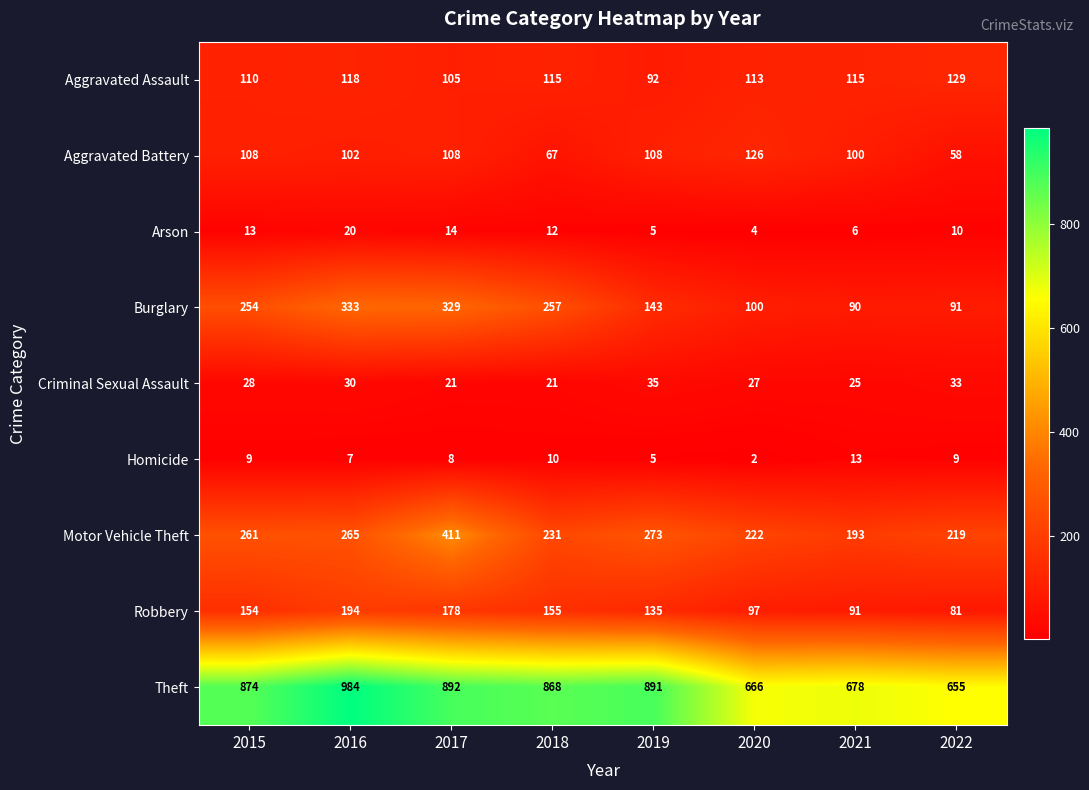

What is the sum of the Aggravated Battery values at 2018 and 2022?

125